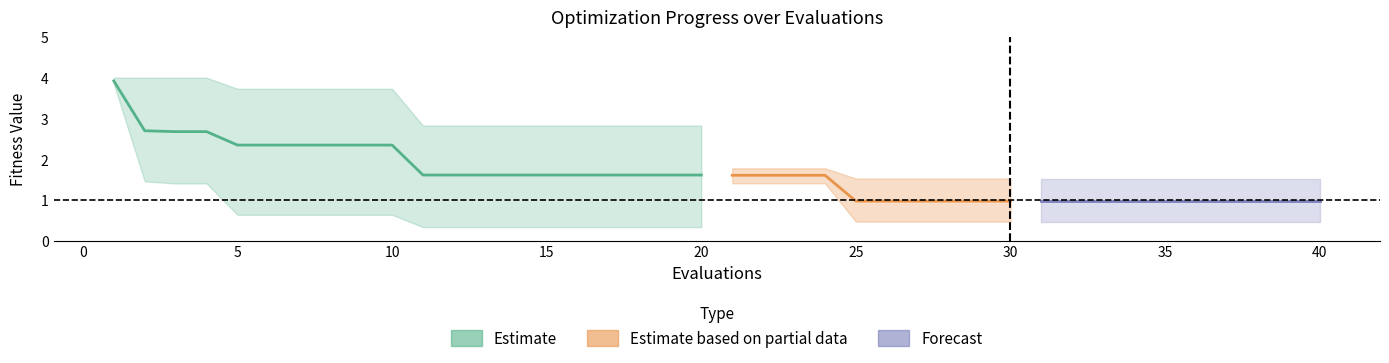

Rank the categories by worst value from lowest to highest.

25, 26, 27, 28, 29, 30, 31, 32, 33, 34, 35, 36, 37, 38, 39, 40, 21, 22, 23, 24, 11, 12, 13, 14, 15, 16, 17, 18, 19, 20, 5, 6, 7, 8, 9, 10, 1, 2, 3, 4